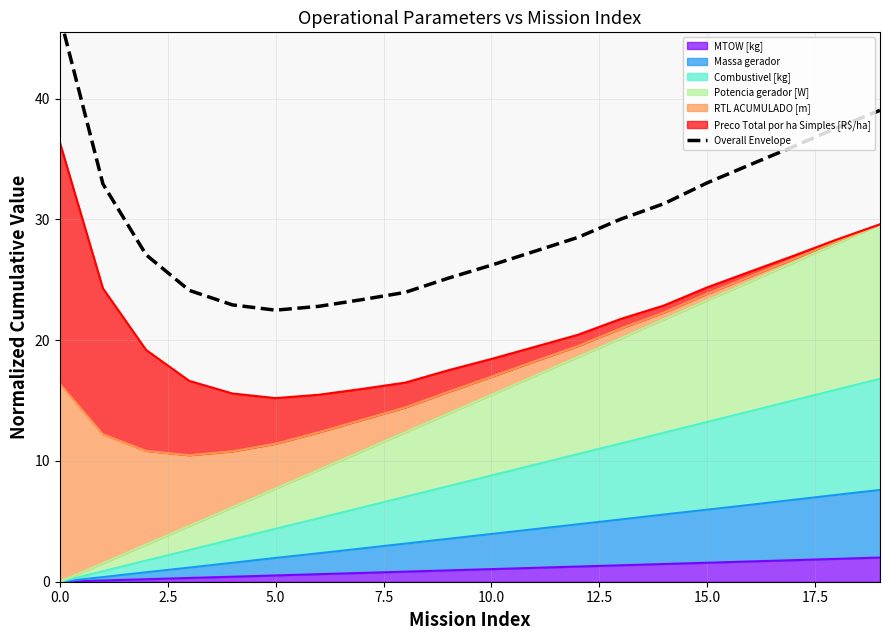

True or false: the data has more than 2 interior local peaks.

False